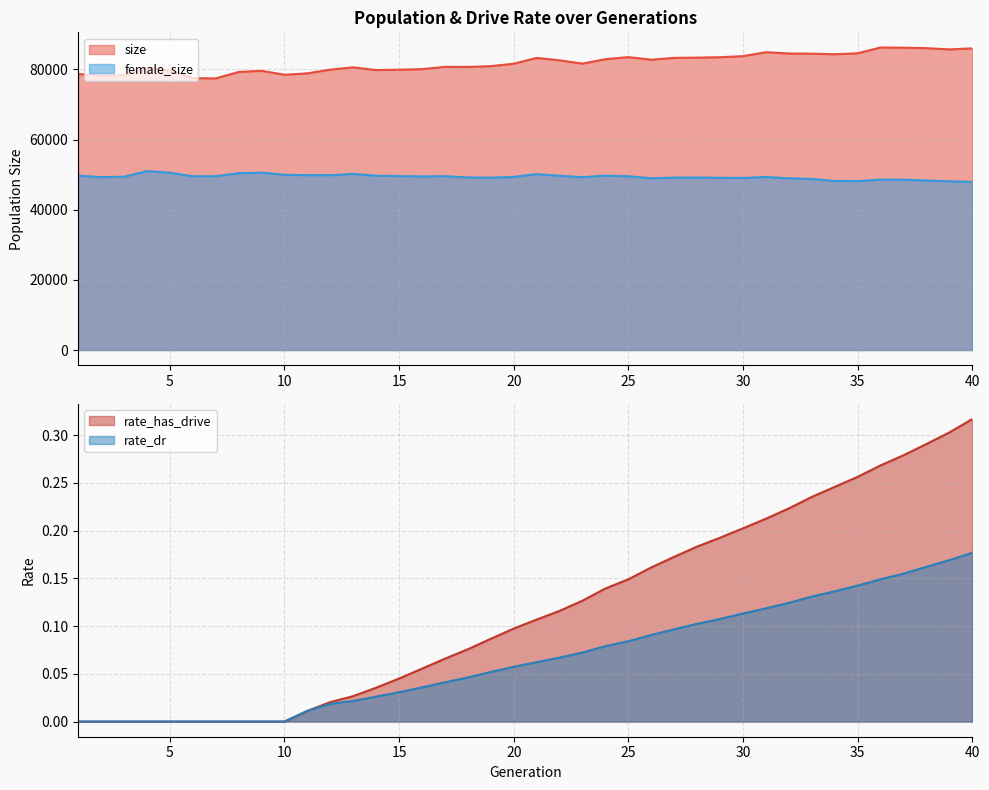

Reading left to right, extract all data points from this chart.

female_size: 49736.0	49312.0	49406.0	51009.0	50578.0	49545.0	49568.0	50428.0	50573.0	49982.0	49861.0	49860.0	50217.0	49726.0	49589.0	49503.0	49566.0	49227.0	49155.0	49360.0	50159.0	49703.0	49283.0	49743.0	49542.0	48980.0	49172.0	49204.0	49107.0	49078.0	49342.0	48982.0	48782.0	48226.0	48170.0	48593.0	48597.0	48326.0	48128.0	47939.0
size: 78711.0	78242.0	78388.0	80404.0	79806.0	77544.0	77449.0	79283.0	79620.0	78491.0	78893.0	79955.0	80608.0	79830.0	79928.0	80094.0	80751.0	80721.0	80951.0	81633.0	83301.0	82600.0	81680.0	82936.0	83522.0	82786.0	83309.0	83378.0	83497.0	83796.0	84923.0	84556.0	84504.0	84348.0	84616.0	86277.0	86202.0	86079.0	85721.0	86018.0
rate_dr: 0.0	0.0	0.0	0.0	0.0	0.0	0.0	0.0	0.0	0.0	0.0	0.0	0.0	0.0	0.0	0.0	0.0	0.0	0.1	0.1	0.1	0.1	0.1	0.1	0.1	0.1	0.1	0.1	0.1	0.1	0.1	0.1	0.1	0.1	0.1	0.1	0.2	0.2	0.2	0.2
rate_has_drive: 0.0	0.0	0.0	0.0	0.0	0.0	0.0	0.0	0.0	0.0	0.0	0.0	0.0	0.0	0.0	0.1	0.1	0.1	0.1	0.1	0.1	0.1	0.1	0.1	0.1	0.2	0.2	0.2	0.2	0.2	0.2	0.2	0.2	0.2	0.3	0.3	0.3	0.3	0.3	0.3